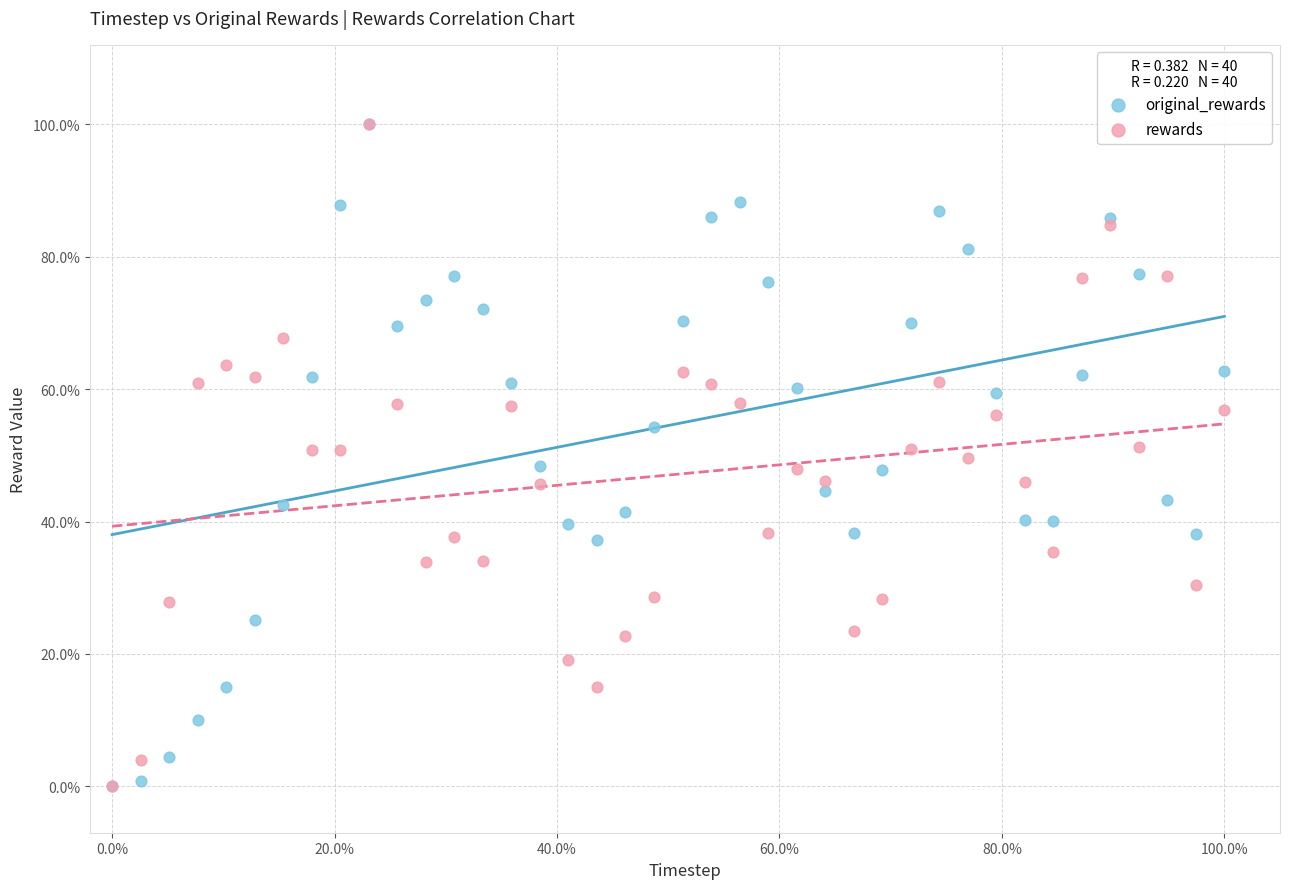

What are all the series names shown in the legend?

original_rewards, rewards